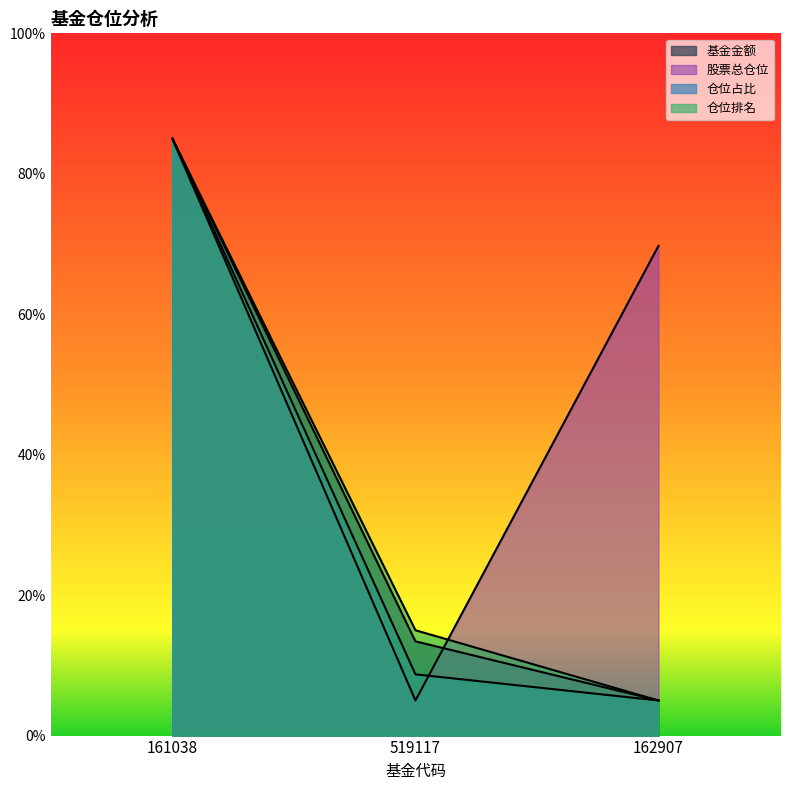

Does the chart have visible grid lines?

No